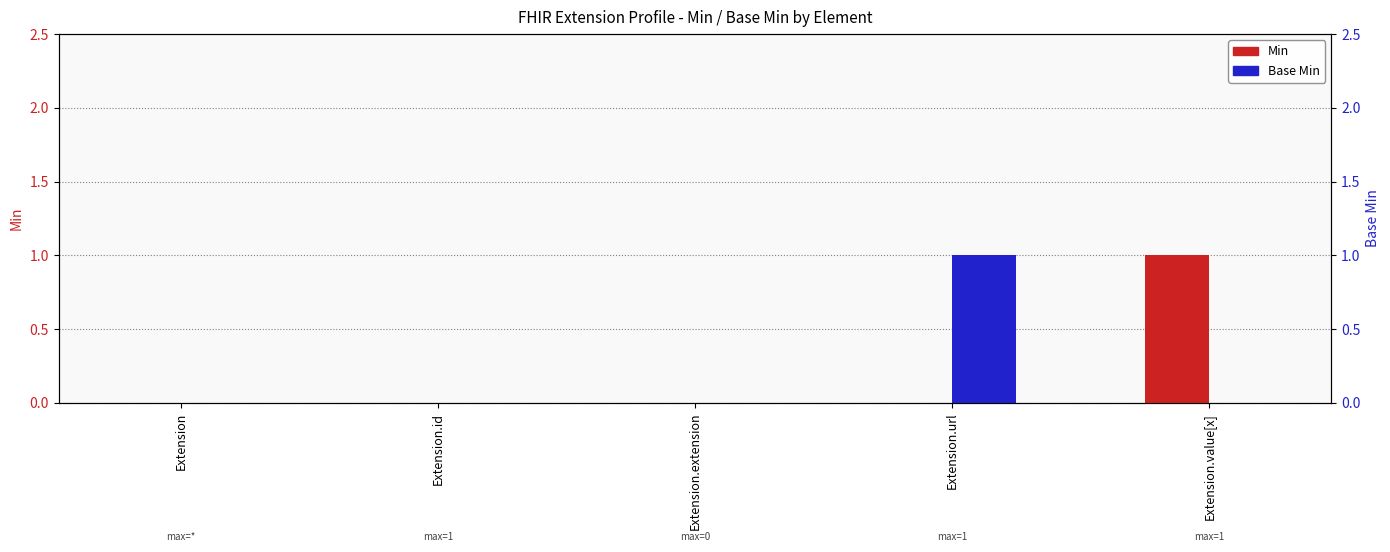

How many bars are there in total?

10